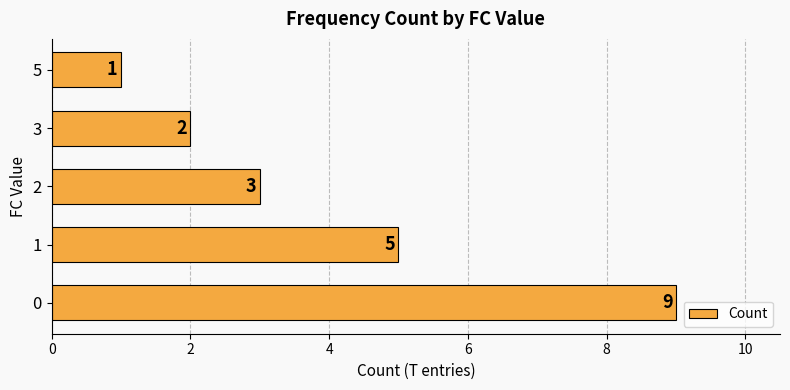

Are the bars horizontal?

Yes